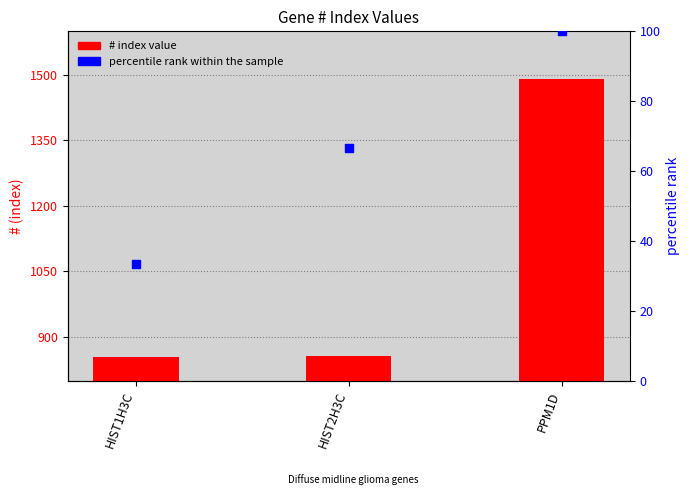

What are all the series names shown in the legend?

# index value, percentile rank within the sample